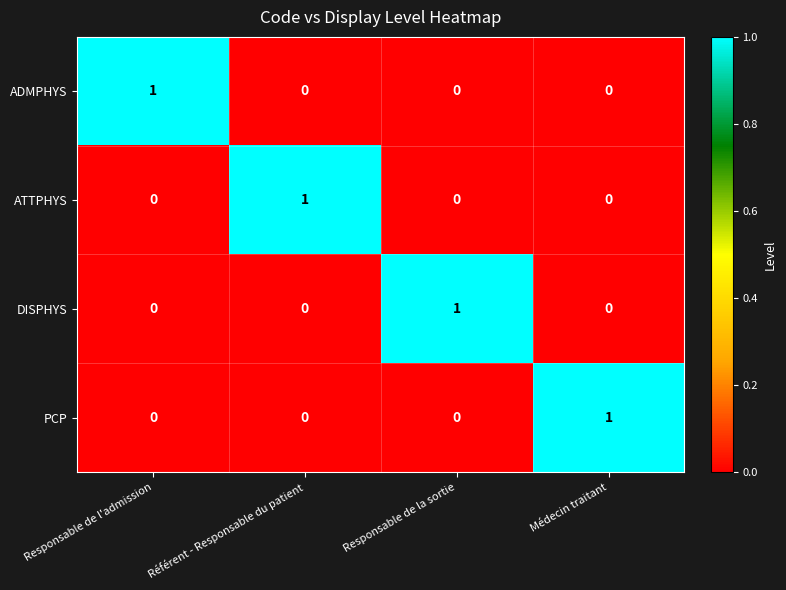

How many DISPHYS values are between 0 and 1?

4